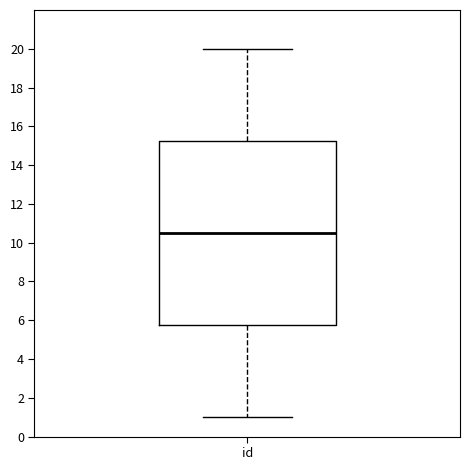

Transcribe this box plot: give where the median line is, the range the box spans, and where the two whiskers end, as read against the y-axis. The values are not printed on the chart, so give them approximately, as read against the axis.

median 10.6, box 5.8 to 15.2, whiskers 1.0 to 20.0